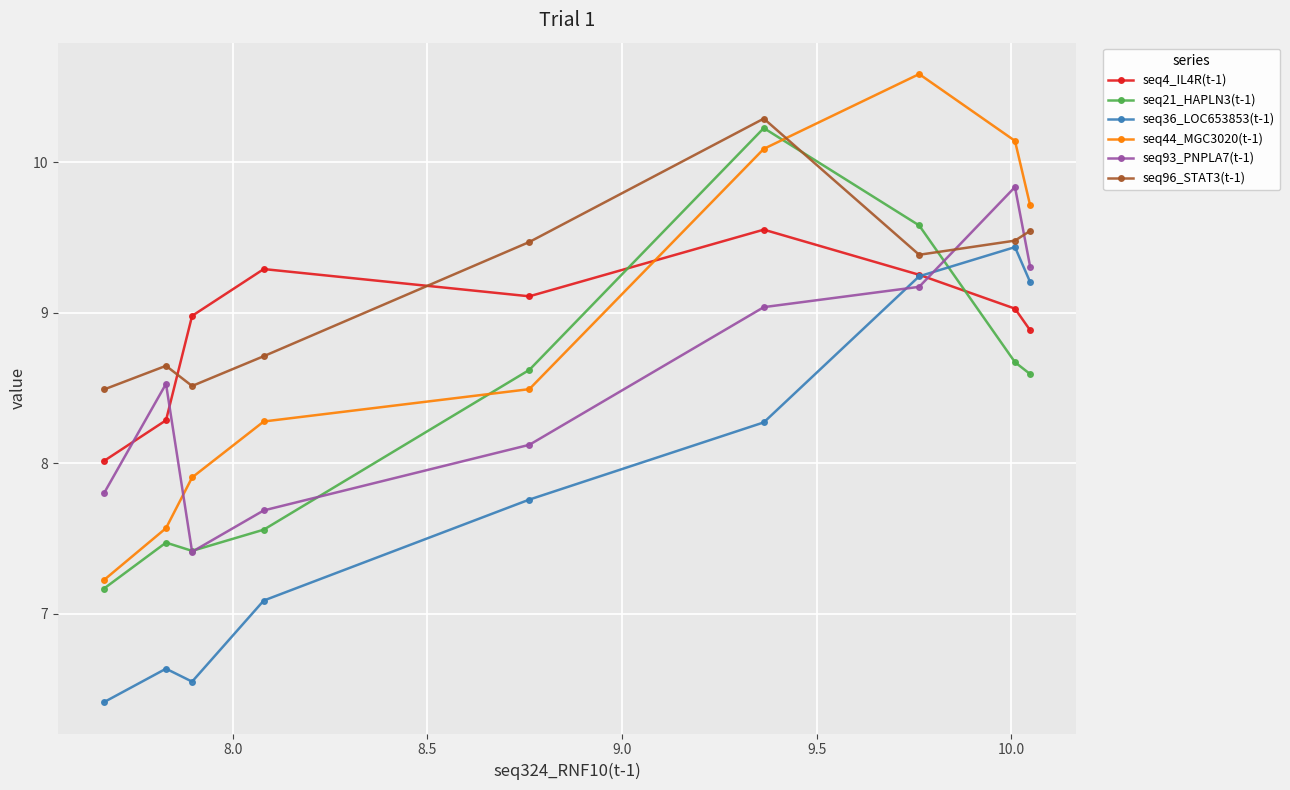

What is the maximum value for seq36_LOC653853(t-1)?

9.4